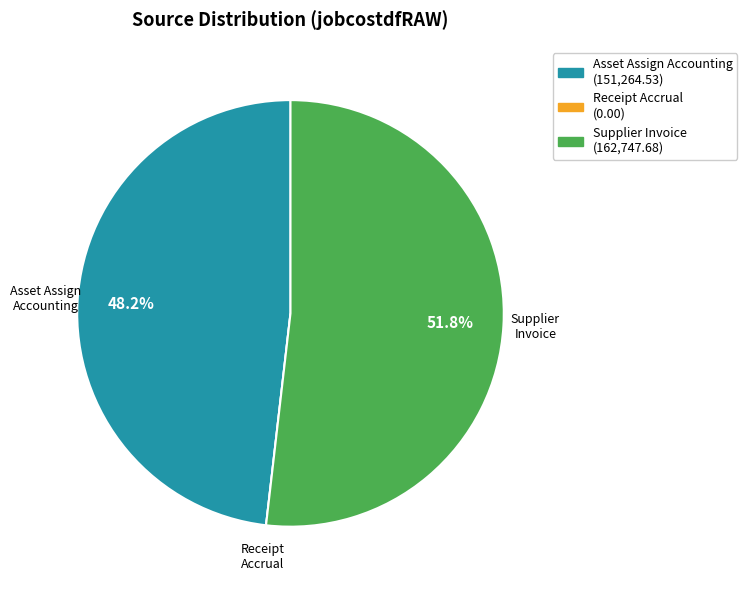

What is the ratio of the value at Supplier Invoice to the value at Asset Assign Accounting?

1.1